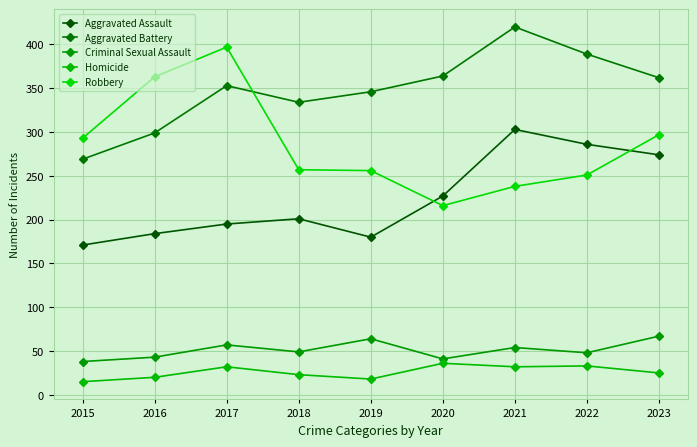

At 2015, list the series in order from largest to smallest.

Robbery, Aggravated Battery, Aggravated Assault, Criminal Sexual Assault, Homicide